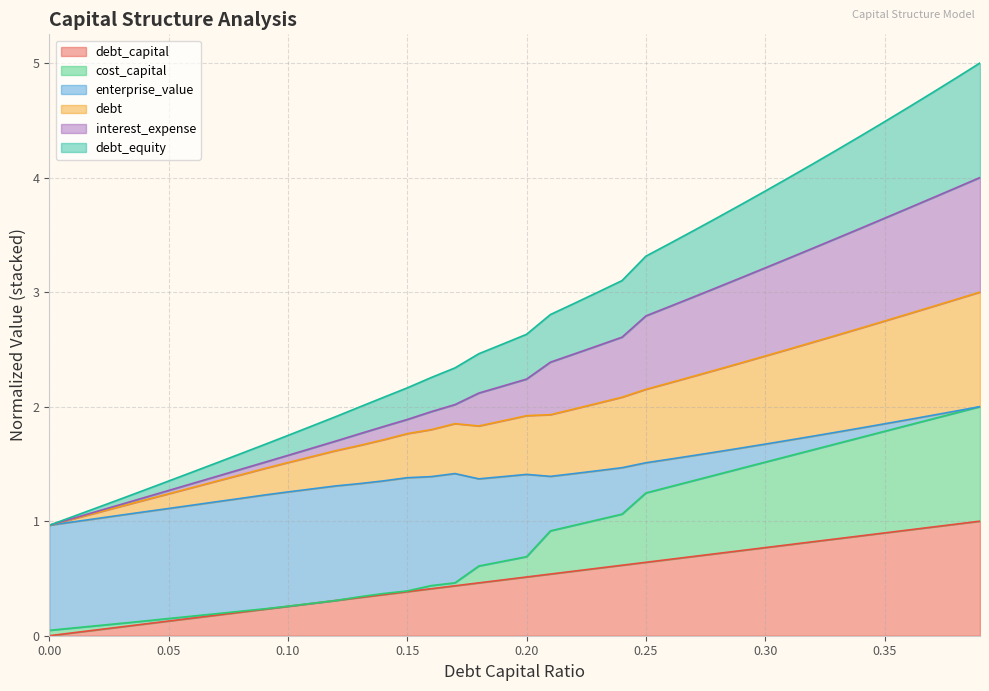

Reading left to right, what are all the values shown in this chart?

debt_capital: 0.0	0.0	0.1	0.1	0.1	0.1	0.2	0.2	0.2	0.2	0.3	0.3	0.3	0.3	0.4	0.4	0.4	0.4	0.5	0.5	0.5	0.5	0.6	0.6	0.6	0.6	0.7	0.7	0.7	0.7	0.8	0.8	0.8	0.8	0.9	0.9	0.9	0.9	1.0	1.0
cost_capital: 0.0	0.1	0.1	0.1	0.1	0.2	0.2	0.2	0.2	0.2	0.3	0.3	0.3	0.3	0.4	0.4	0.4	0.5	0.6	0.6	0.7	0.9	1.0	1.0	1.1	1.2	1.3	1.4	1.4	1.5	1.5	1.6	1.6	1.7	1.7	1.8	1.8	1.9	1.9	2.0
debt: 1.0	1.0	1.1	1.1	1.2	1.2	1.3	1.3	1.4	1.5	1.5	1.6	1.6	1.7	1.7	1.8	1.8	1.9	1.8	1.9	1.9	1.9	2.0	2.0	2.1	2.2	2.2	2.3	2.3	2.4	2.4	2.5	2.6	2.6	2.7	2.7	2.8	2.9	2.9	3.0
interest_expense: 1.0	1.0	1.1	1.1	1.2	1.3	1.3	1.4	1.5	1.5	1.6	1.6	1.7	1.8	1.8	1.9	2.0	2.0	2.1	2.2	2.2	2.4	2.5	2.5	2.6	2.8	2.9	3.0	3.0	3.1	3.2	3.3	3.4	3.5	3.6	3.6	3.7	3.8	3.9	4.0
debt_equity: 1.0	1.0	1.1	1.2	1.3	1.4	1.4	1.5	1.6	1.7	1.7	1.8	1.9	2.0	2.1	2.2	2.3	2.3	2.5	2.5	2.6	2.8	2.9	3.0	3.1	3.3	3.4	3.5	3.6	3.8	3.9	4.0	4.1	4.2	4.4	4.5	4.6	4.7	4.9	5.0